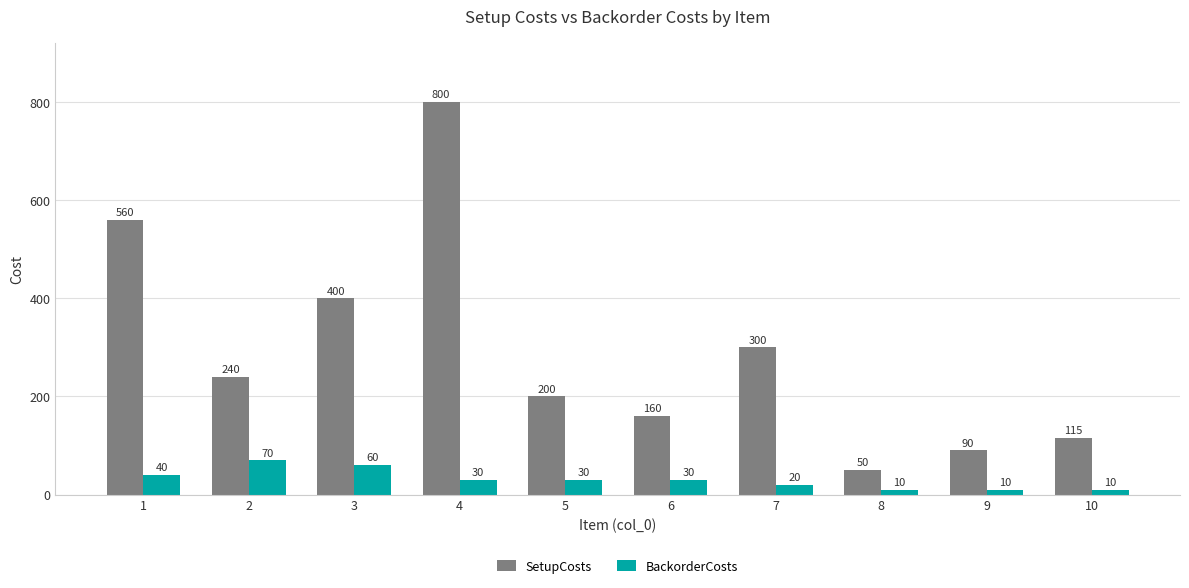

What is the spread (max minus min) of values at 10?

105